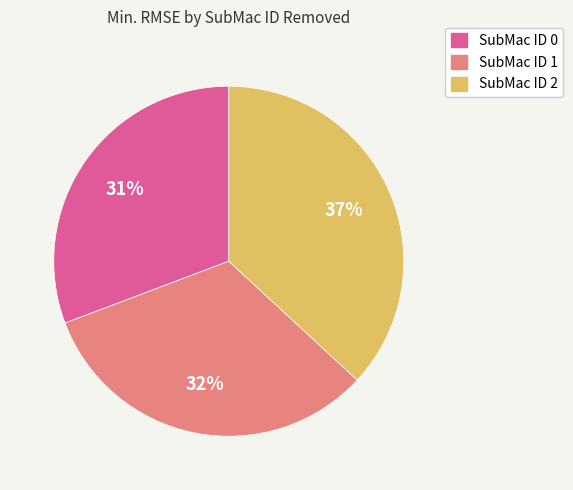

What is the largest slice in the pie chart?

SubMac ID 2